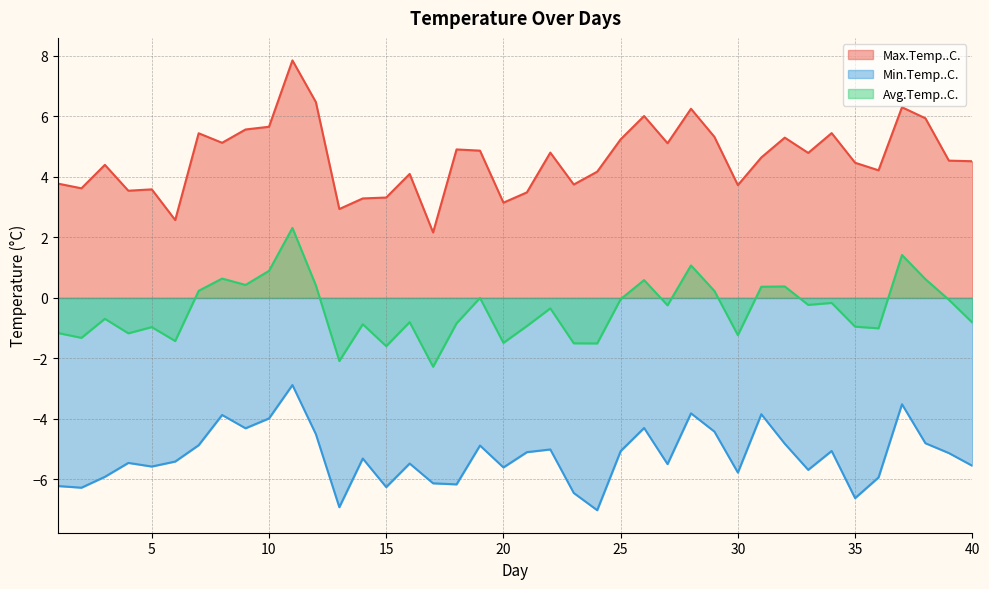

How many values in the Avg.Temp..C. series are below 0?

26